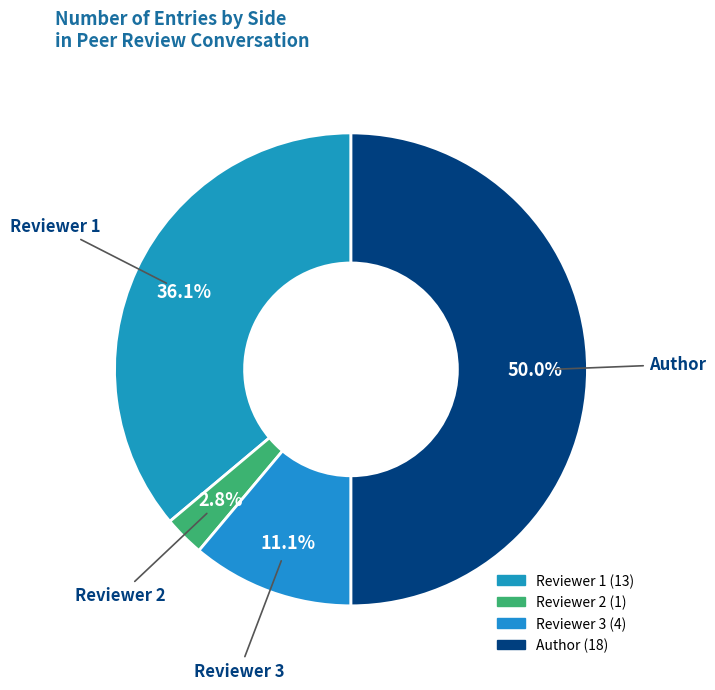

Count the number of slices in the pie.

4